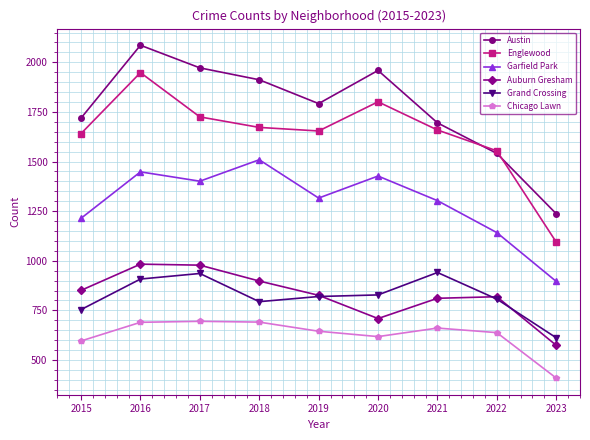

True or false: Grand Crossing has a value of 612 at 2023.

True